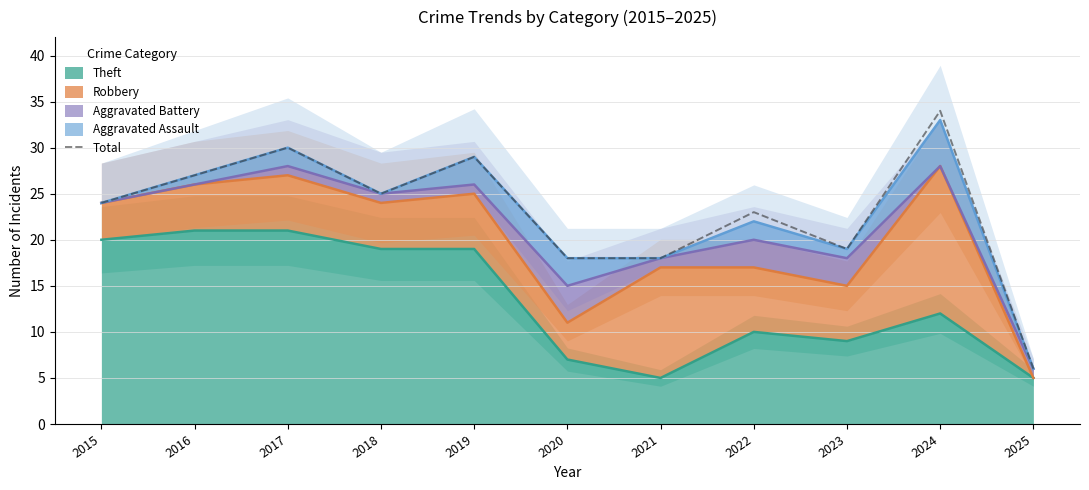

Reading left to right, what are all the values shown in this chart?

24	27	30	25	29	18	18	23	19	34	6